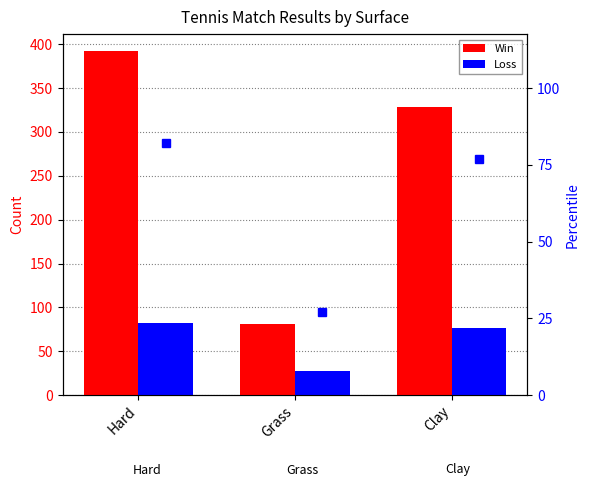

Reading left to right, list all the values displayed in this chart.

Win: 392	81	329
Loss: 82	27	77